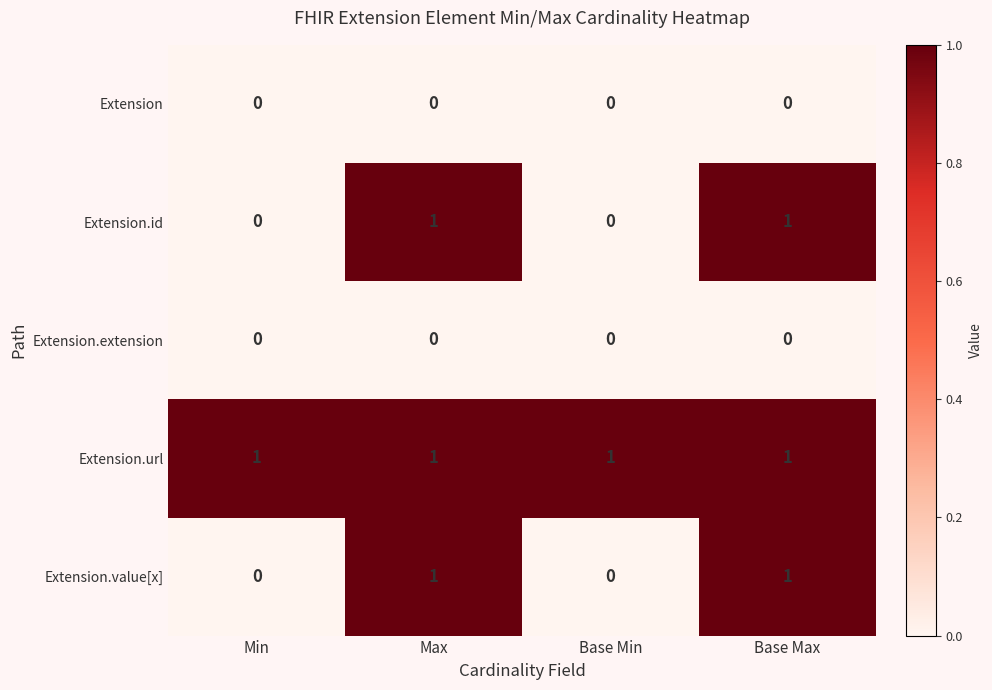

The value of Extension.id at Base Max is 1. True or false?

True